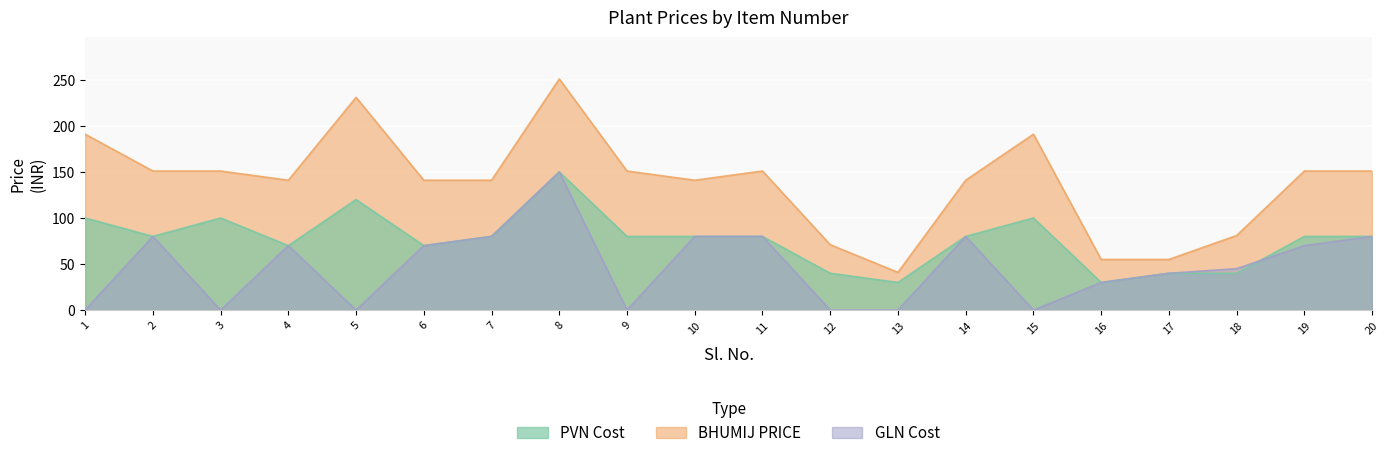

True or false: BHUMIJ PRICE and GLN Cost intersect in this chart.

False